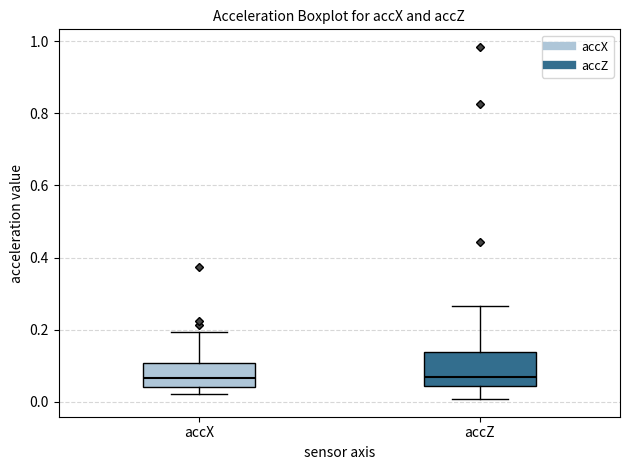

Reading left to right, read every box against the y-axis: the position of its median line, the range the box covers, and the ends of its whiskers. The values are not printed on the chart, so give them approximately, as read against the axis.

accX: median 0.06, box 0.04 to 0.10, whiskers 0.02 to 0.20
accZ: median 0.06, box 0.04 to 0.14, whiskers 0.00 to 0.26